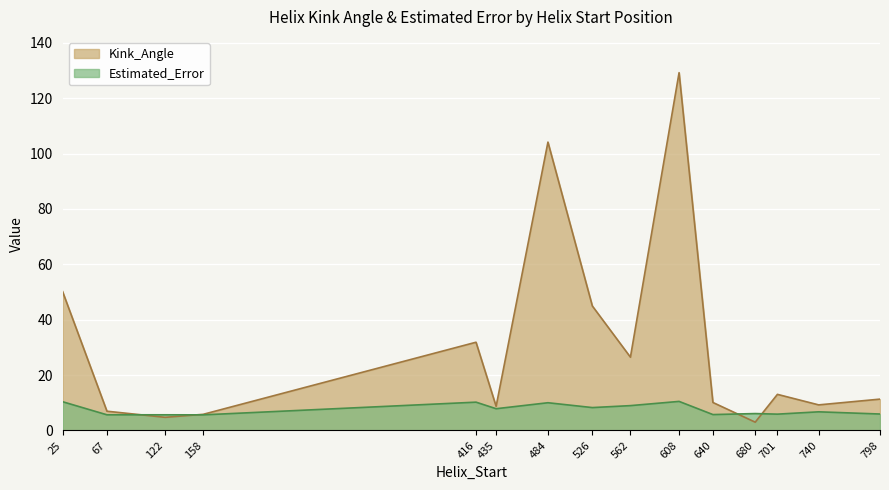

What is the sum of all Kink_Angle values?

459.9